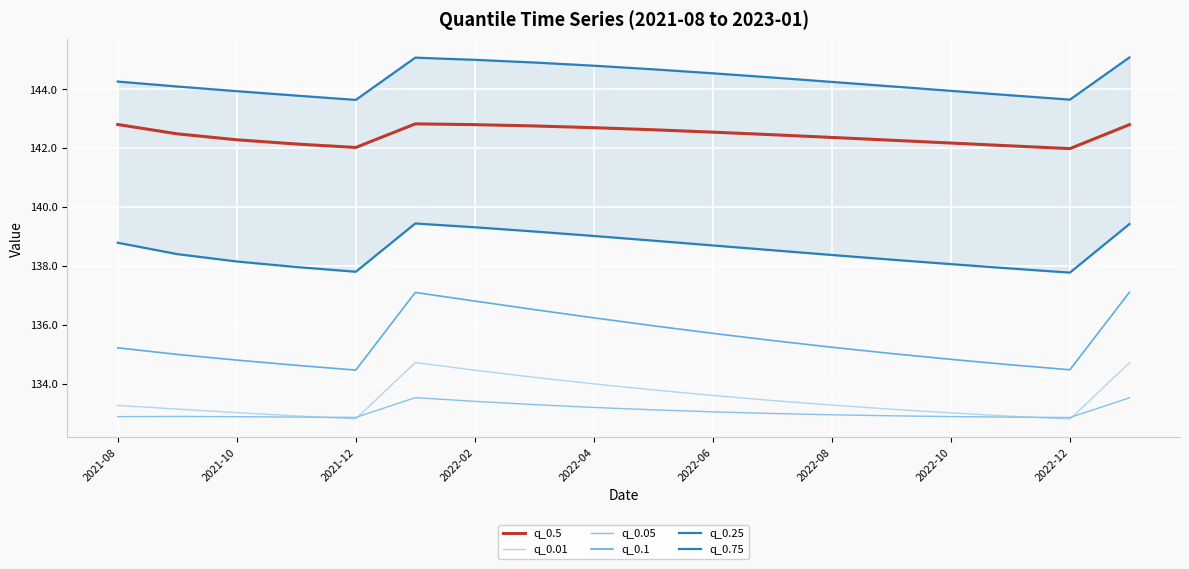

How many interior local peaks does the q_0.01 series have?

1